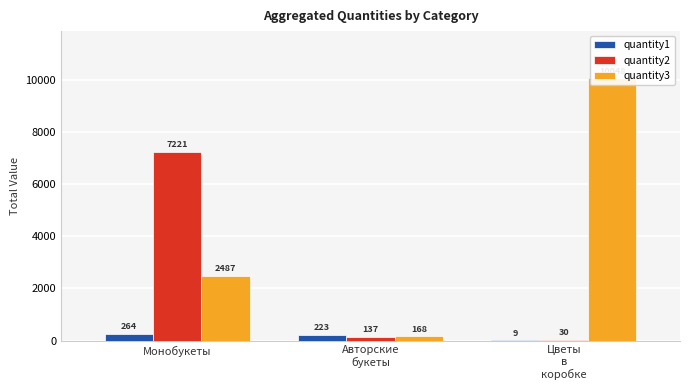

What position from the left is Монобукеты?

1